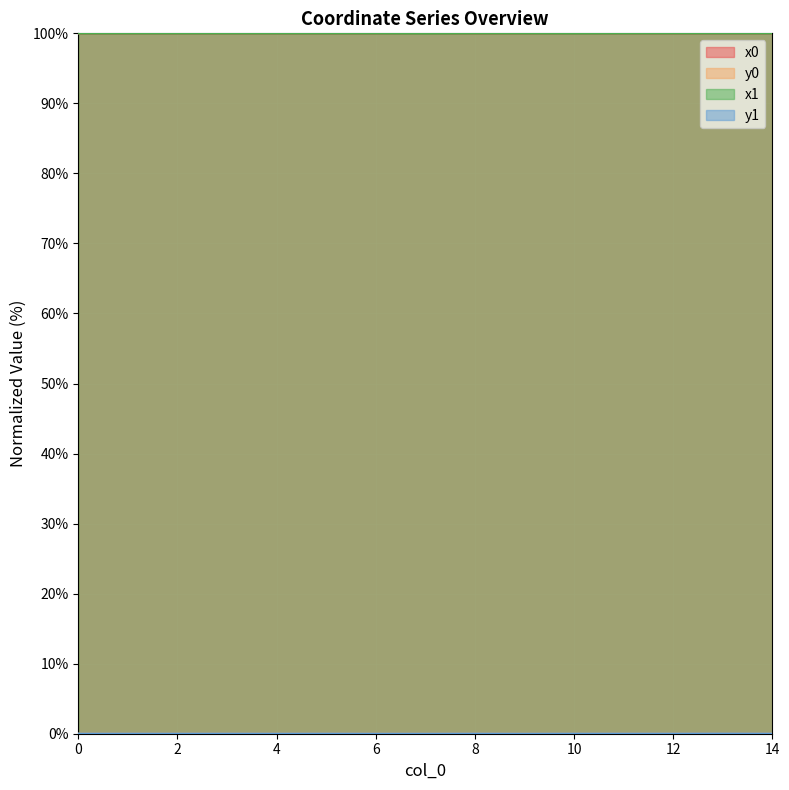

The y1 series shows 0.0 at 7. True or false?

True